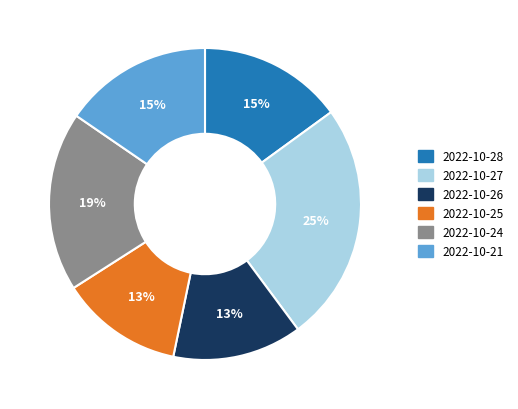

Which category has the biggest portion of the pie?

2022-10-27